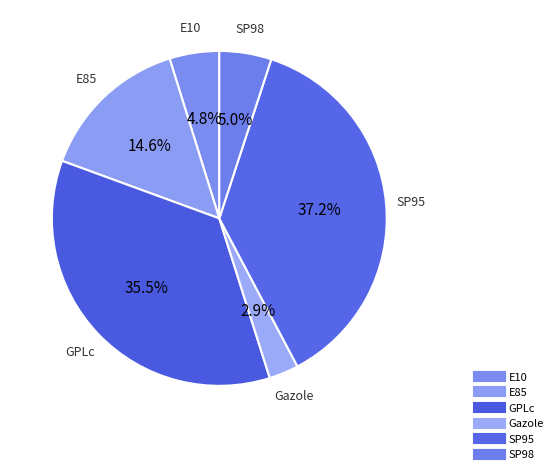

To the nearest percent, what is the combined percentage of GPLc and SP95?

73%